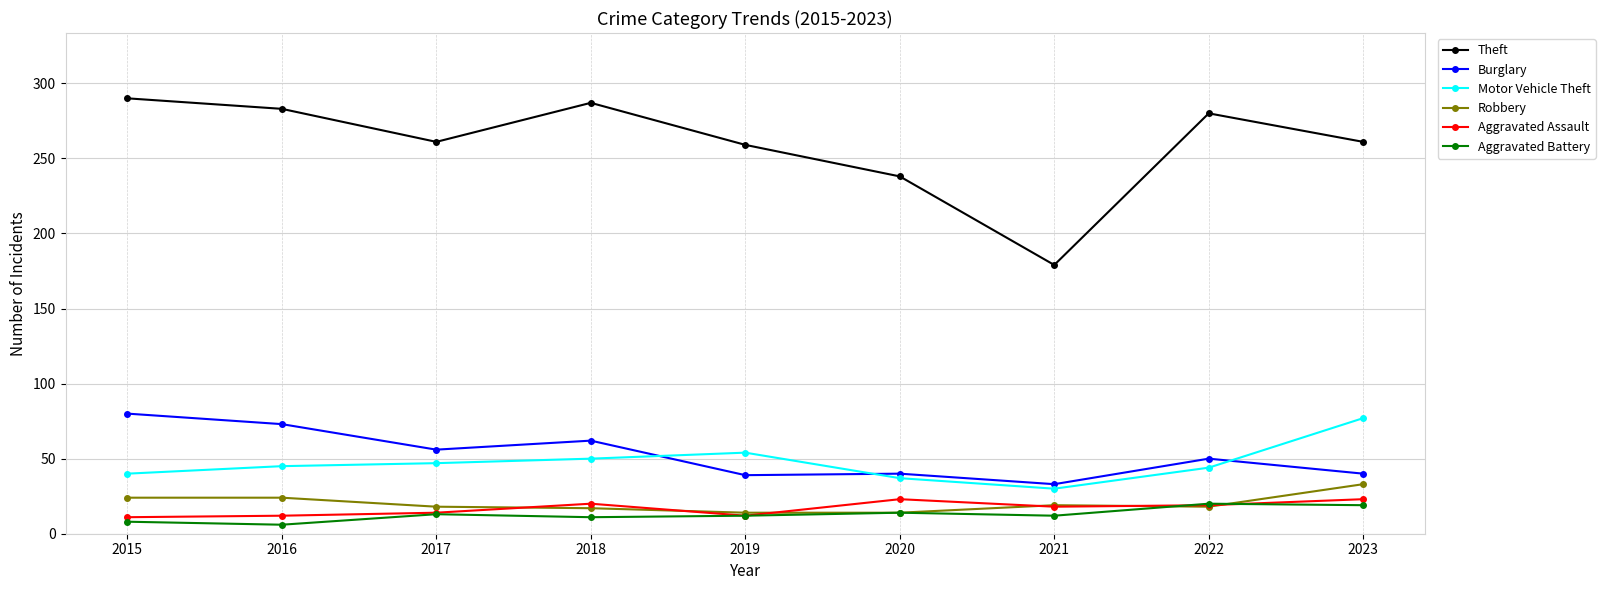

In Motor Vehicle Theft, how many points are higher than both neighbors (excluding endpoints)?

1